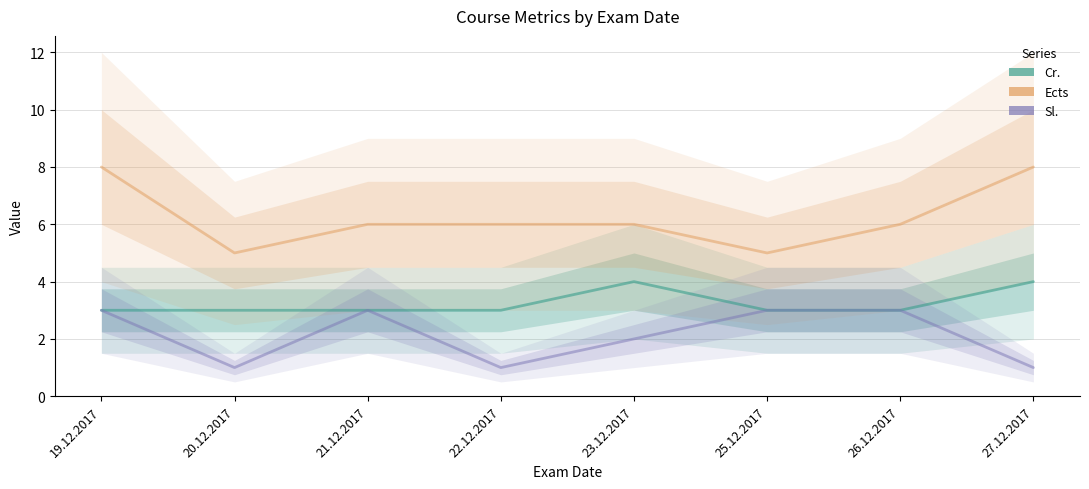

What is the average value of the Cr. series?

3